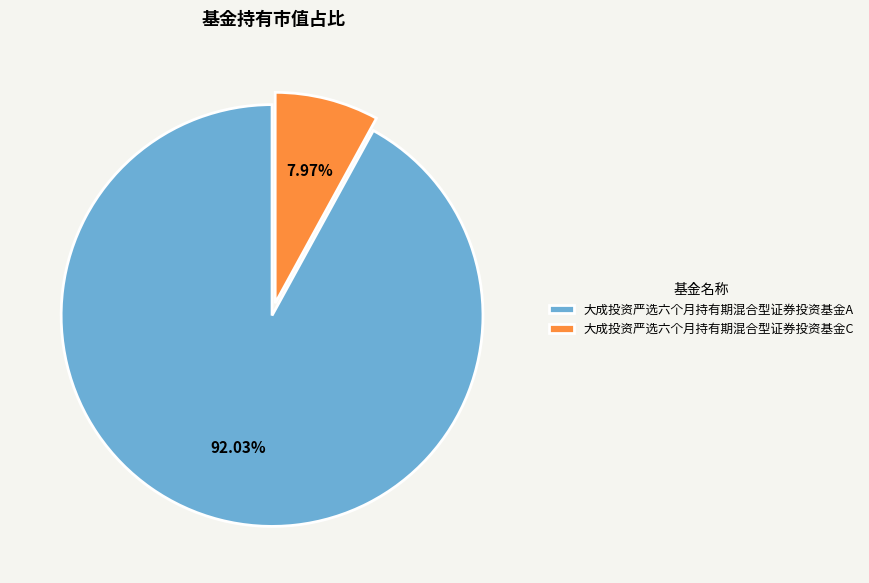

To the nearest percent, what is the difference between the 大成投资严选六个月持有期混合型证券投资基金A and 大成投资严选六个月持有期混合型证券投资基金C slice percentages?

84%